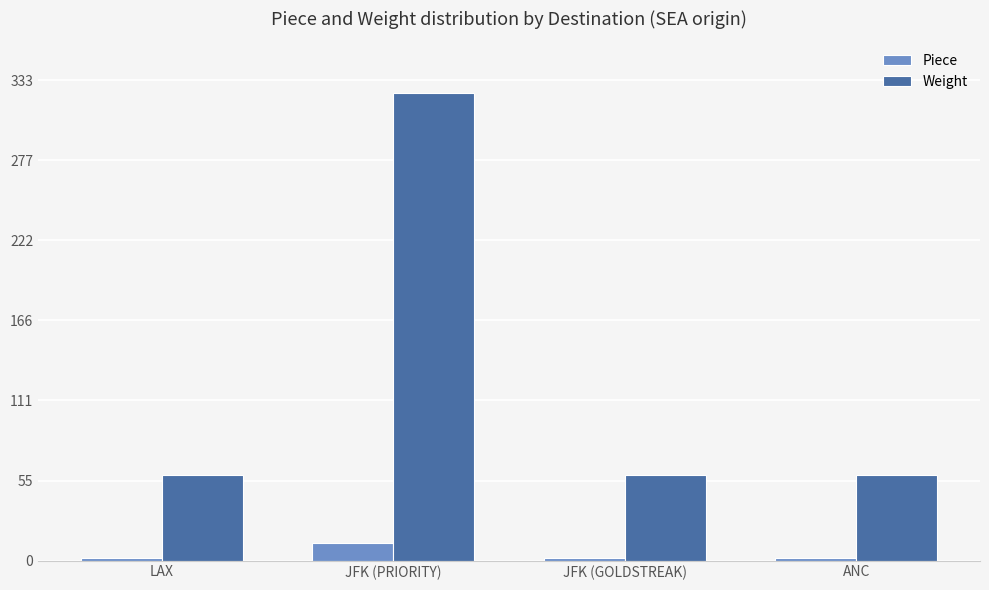

True or false: Piece has a value of 12 at JFK (PRIORITY).

True